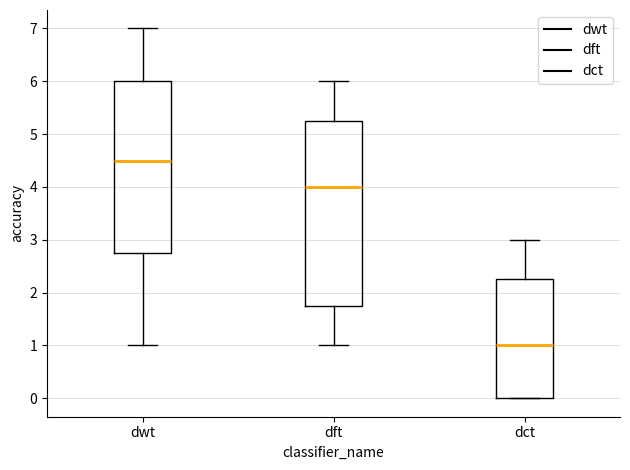

Comparing the boxes themselves (not the whiskers), which one is the tallest?

dft